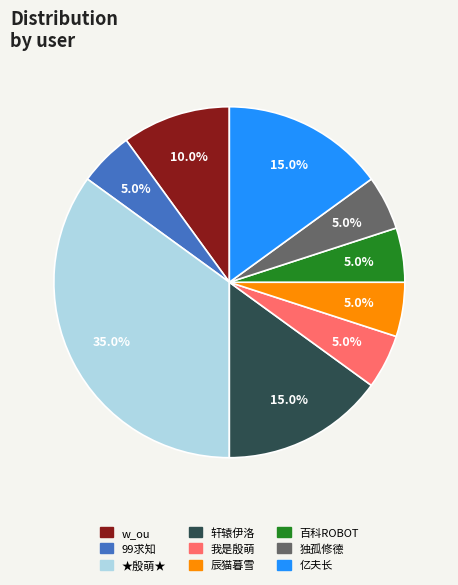

To the nearest percent, what is the combined percentage of 轩辕伊洛 and w_ou?

25%